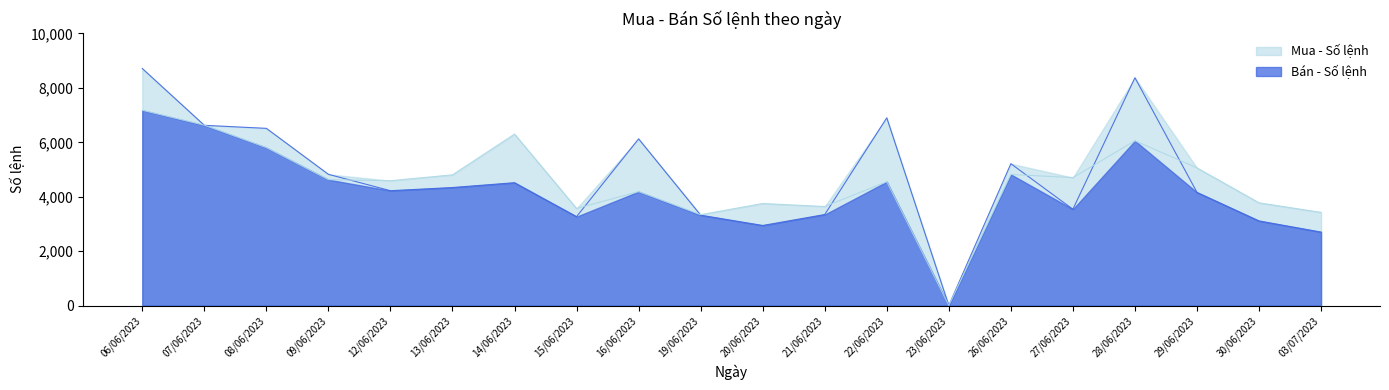

At how many categories does at least one series exceed 7632?

2